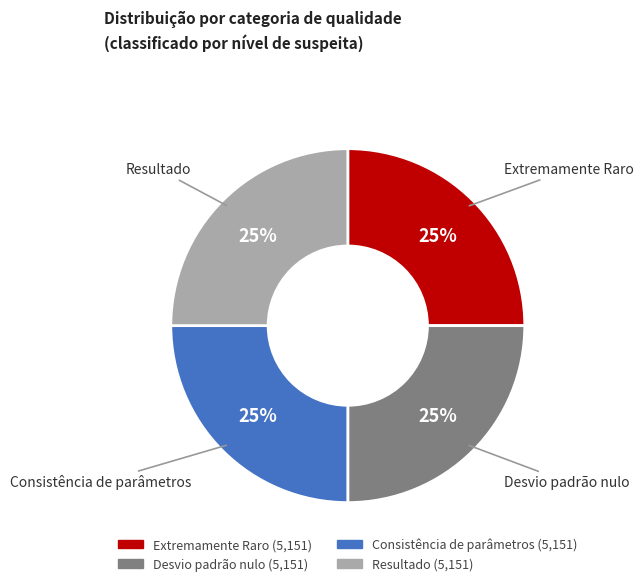

To the nearest percent, what is the average slice percentage?

25%